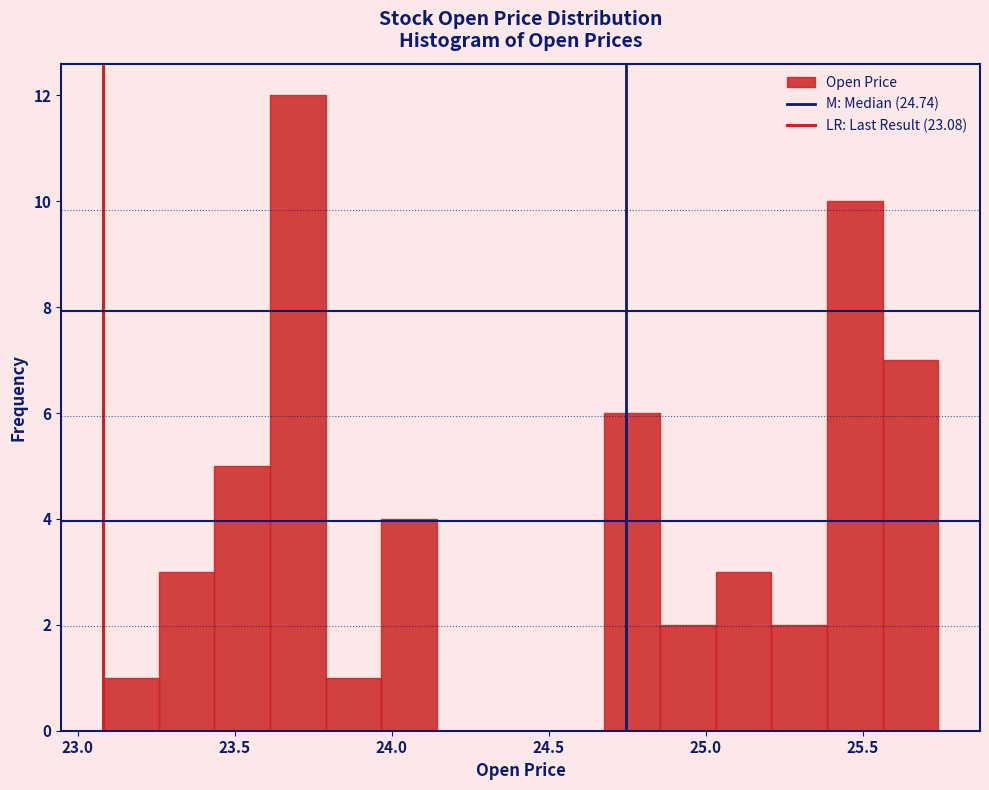

Around what value on the x-axis is the tallest bar? Give the approximate position of its centre, as read against the axis.

23.70